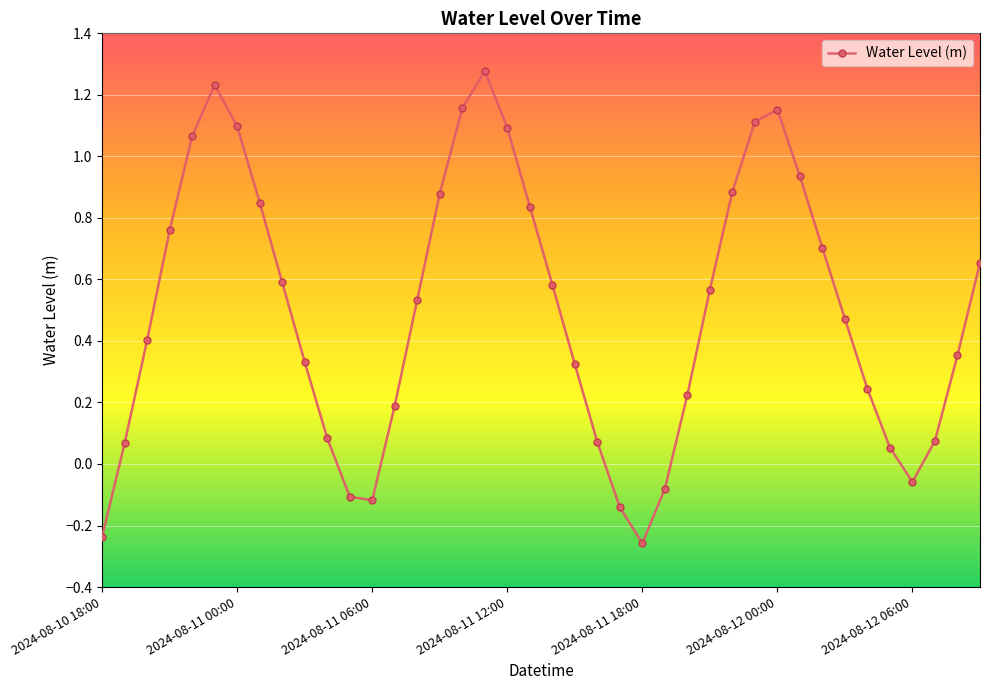

What is the sum of all values?

19.9